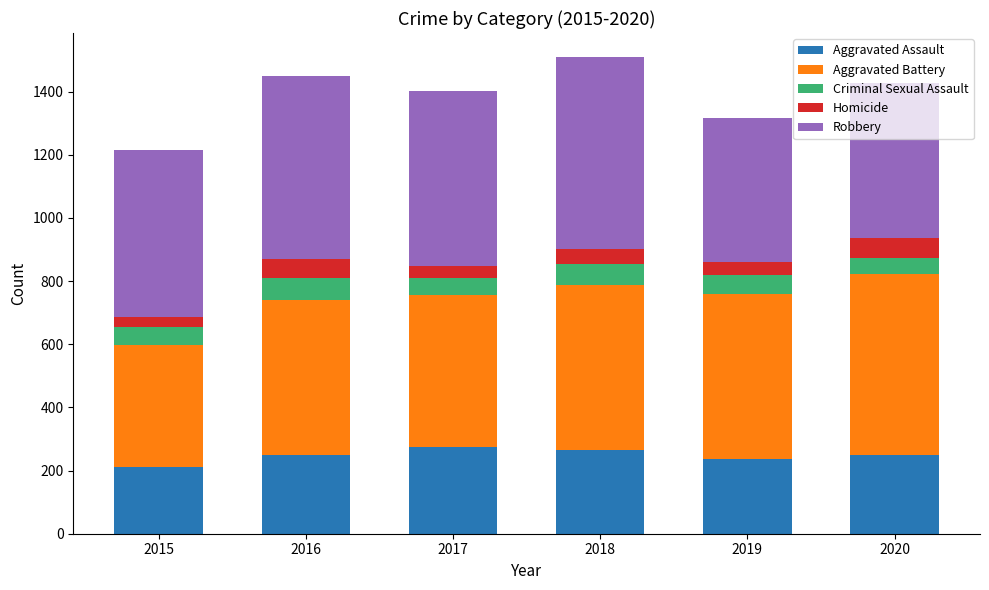

What is the maximum value for Aggravated Assault?

276